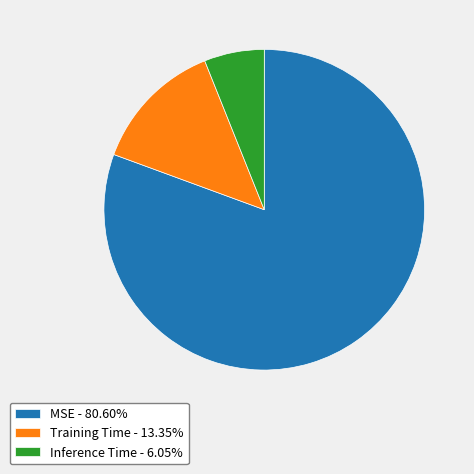

Does MSE - 80.60% represent more than half of the total?

Yes